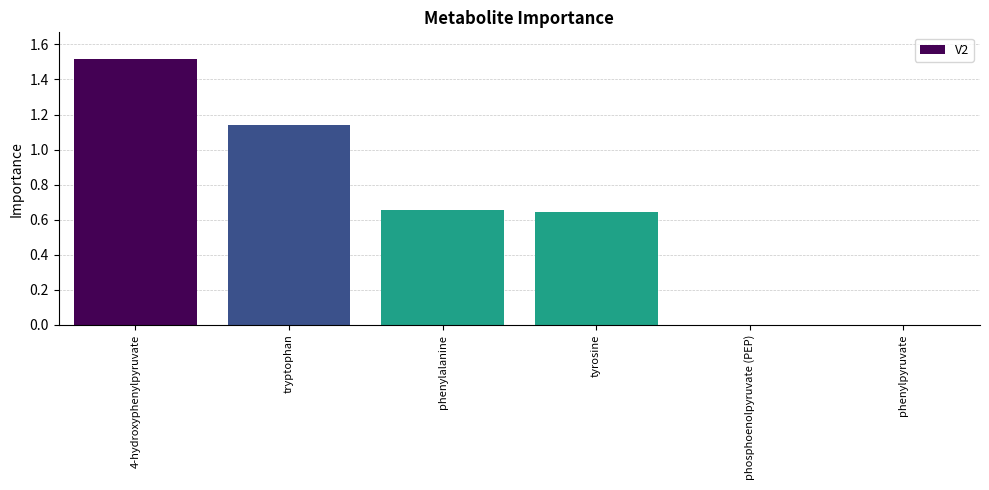

What is the sum of all values?

4.0